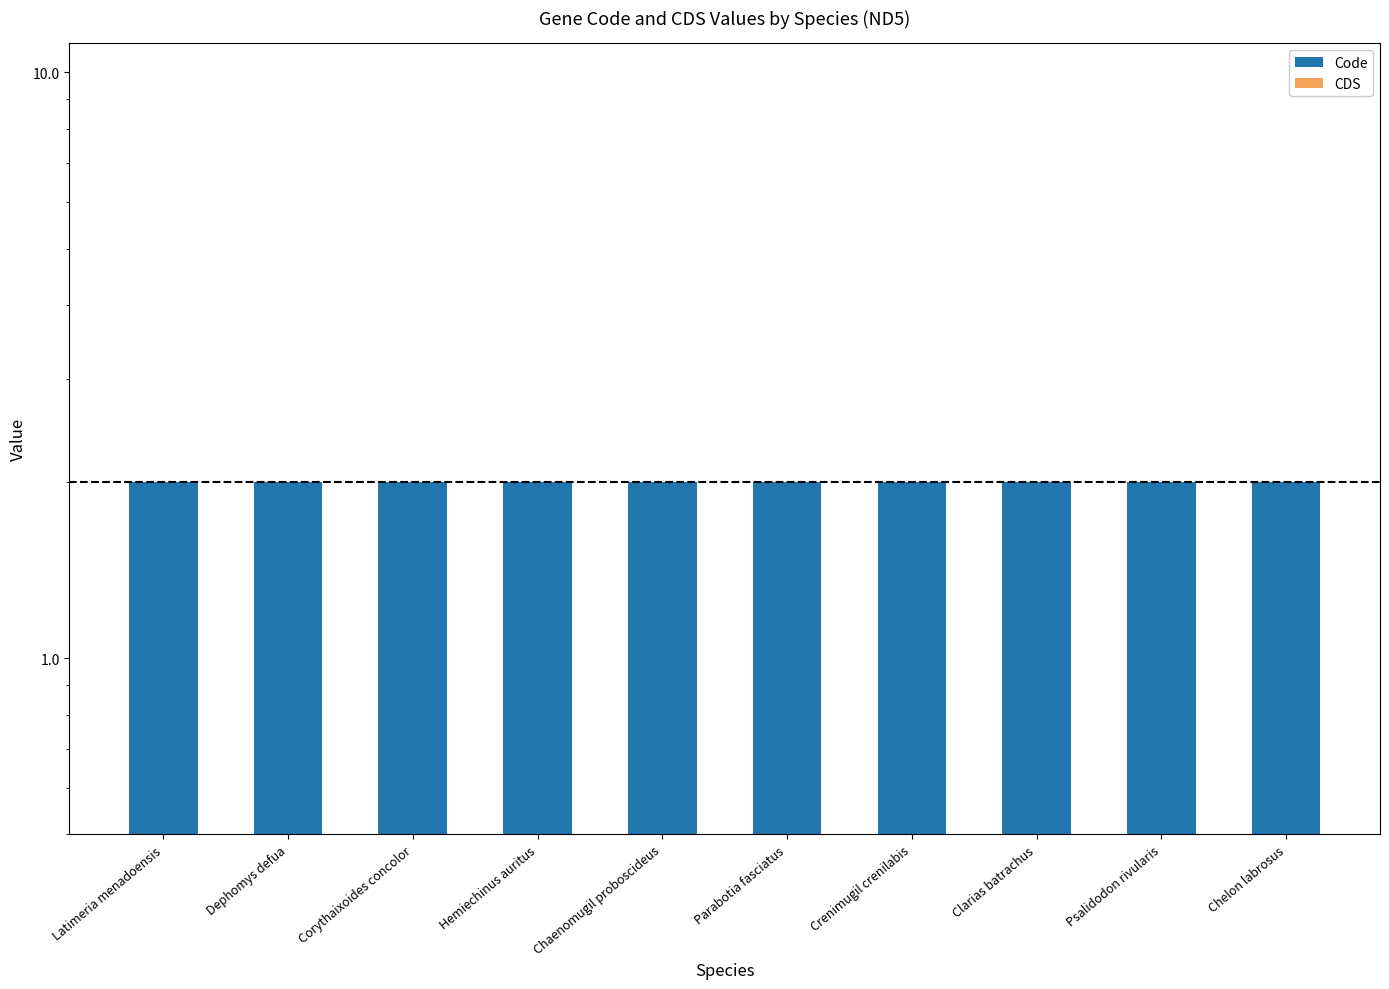

Which has a higher value, Parabotia fasciatus or Chelon labrosus?

Parabotia fasciatus